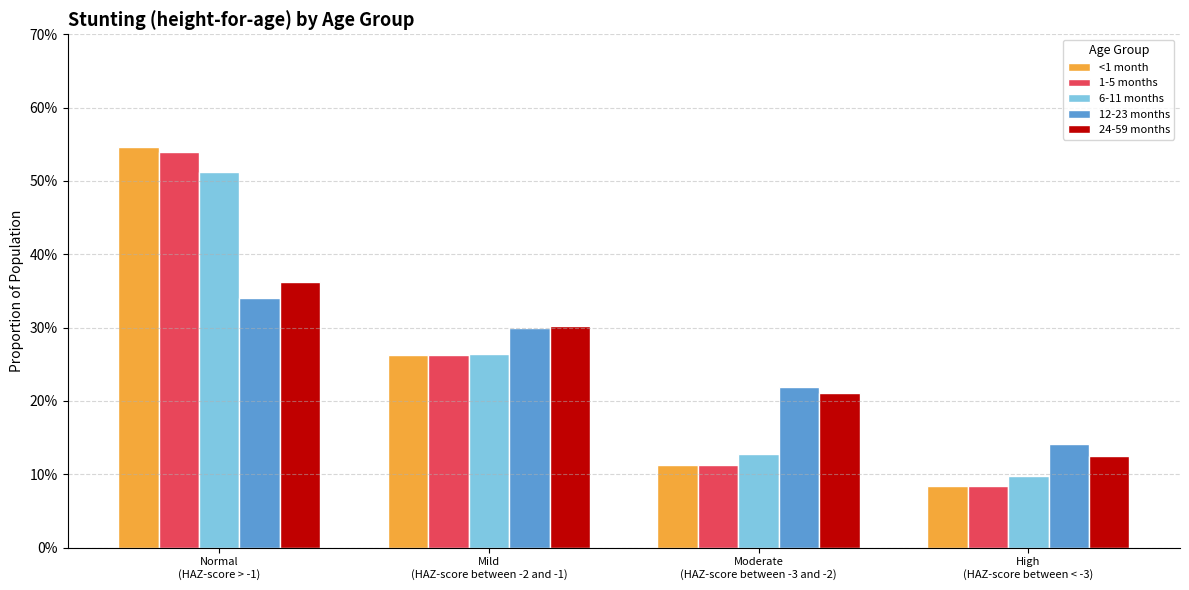

Reading right to left, what are all the values shown in this chart?

<1 month: High
(HAZ-score between < -3)=0.1	Moderate
(HAZ-score between -3 and -2)=0.1	Mild
(HAZ-score between -2 and -1)=0.3	Normal
(HAZ-score > -1)=0.5
1-5 months: High
(HAZ-score between < -3)=0.1	Moderate
(HAZ-score between -3 and -2)=0.1	Mild
(HAZ-score between -2 and -1)=0.3	Normal
(HAZ-score > -1)=0.5
6-11 months: High
(HAZ-score between < -3)=0.1	Moderate
(HAZ-score between -3 and -2)=0.1	Mild
(HAZ-score between -2 and -1)=0.3	Normal
(HAZ-score > -1)=0.5
12-23 months: High
(HAZ-score between < -3)=0.1	Moderate
(HAZ-score between -3 and -2)=0.2	Mild
(HAZ-score between -2 and -1)=0.3	Normal
(HAZ-score > -1)=0.3
24-59 months: High
(HAZ-score between < -3)=0.1	Moderate
(HAZ-score between -3 and -2)=0.2	Mild
(HAZ-score between -2 and -1)=0.3	Normal
(HAZ-score > -1)=0.4